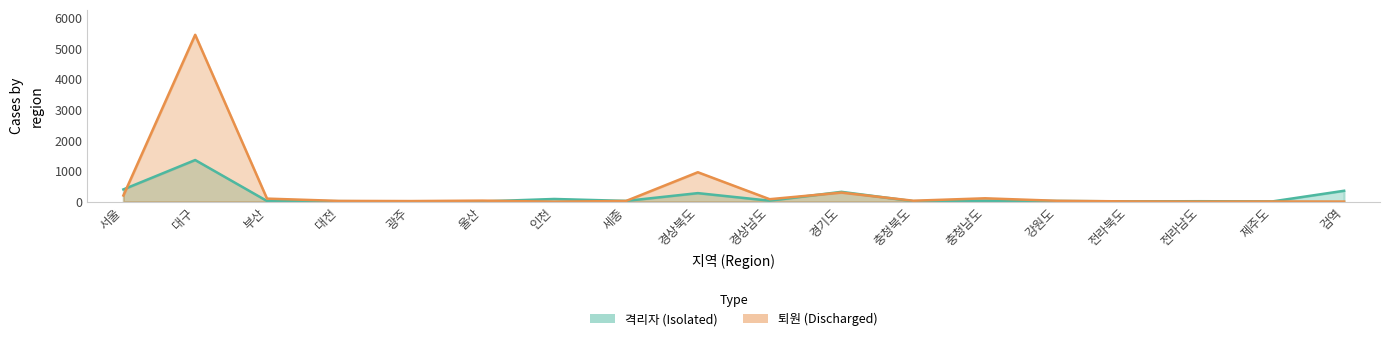

Where is the first local maximum for 격리자?

대구